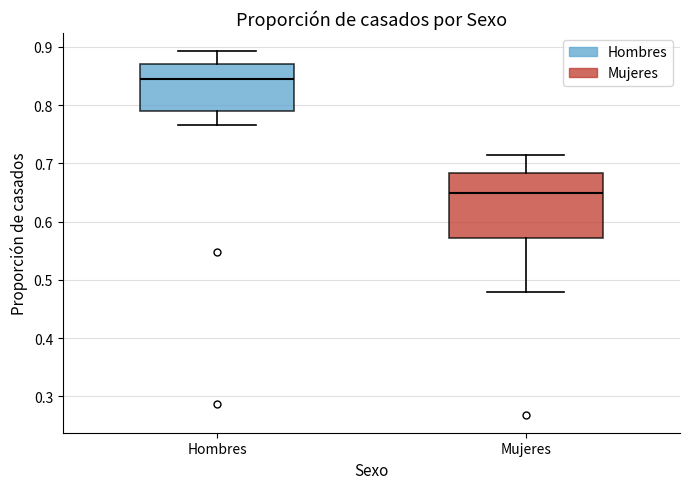

Reading left to right, transcribe this box plot: for each box, give where its median line is, the range the box spans, and where its two whiskers end, as read against the y-axis. The values are not printed on the chart, so give them approximately, as read against the axis.

Hombres: median 0.84, box 0.79 to 0.87, whiskers 0.77 to 0.89
Mujeres: median 0.65, box 0.57 to 0.68, whiskers 0.48 to 0.71